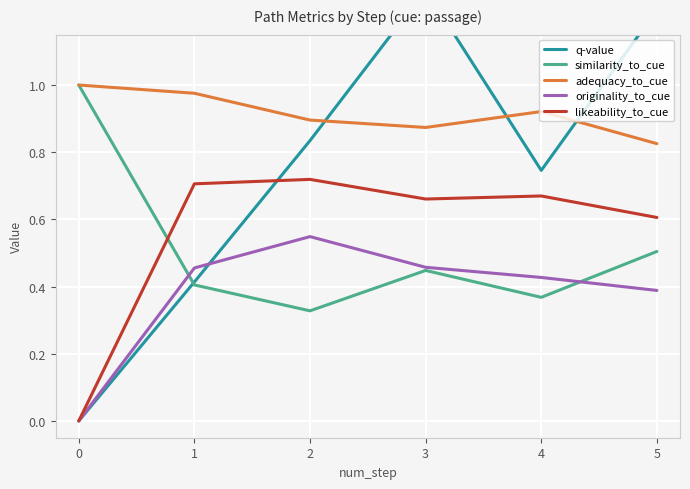

The originality_to_cue series shows 0.4 at 4. True or false?

True